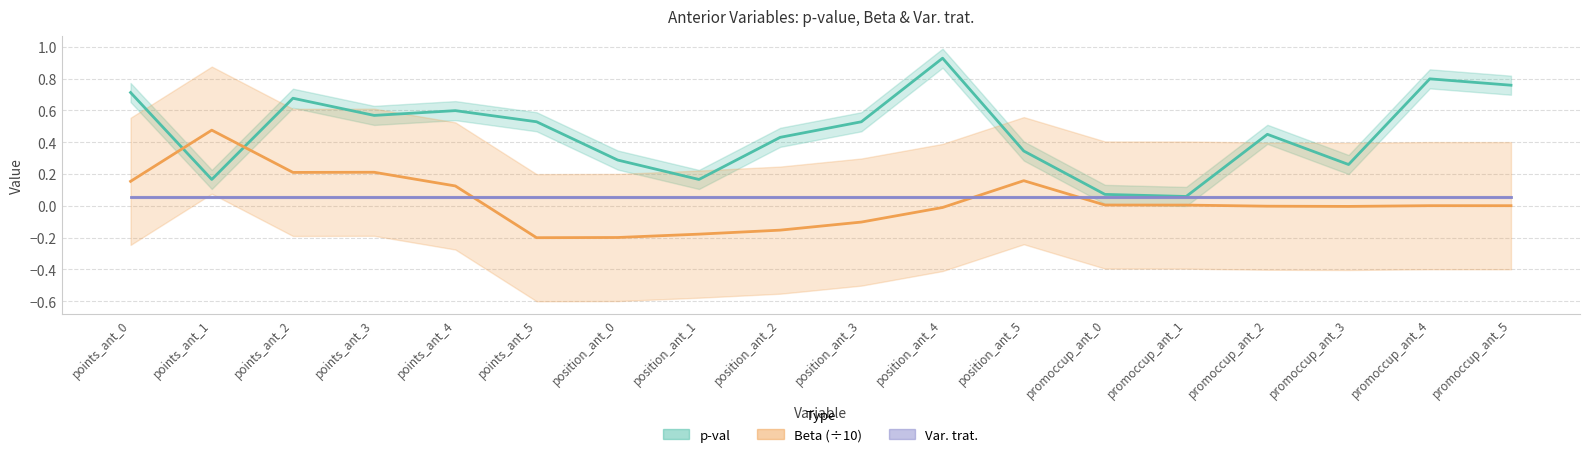

Reading left to right, transcribe all the data shown in this chart.

p-val: 0.7	0.2	0.7	0.6	0.6	0.5	0.3	0.2	0.4	0.5	0.9	0.3	0.1	0.1	0.5	0.3	0.8	0.8
Beta (÷10): 0.2	0.5	0.2	0.2	0.1	-0.2	-0.2	-0.2	-0.2	-0.1	-0.0	0.2	0.0	0.0	-0.0	-0.0	0.0	0.0
Var. trat.: 0.1	0.1	0.1	0.1	0.1	0.1	0.1	0.1	0.1	0.1	0.1	0.1	0.1	0.1	0.1	0.1	0.1	0.1